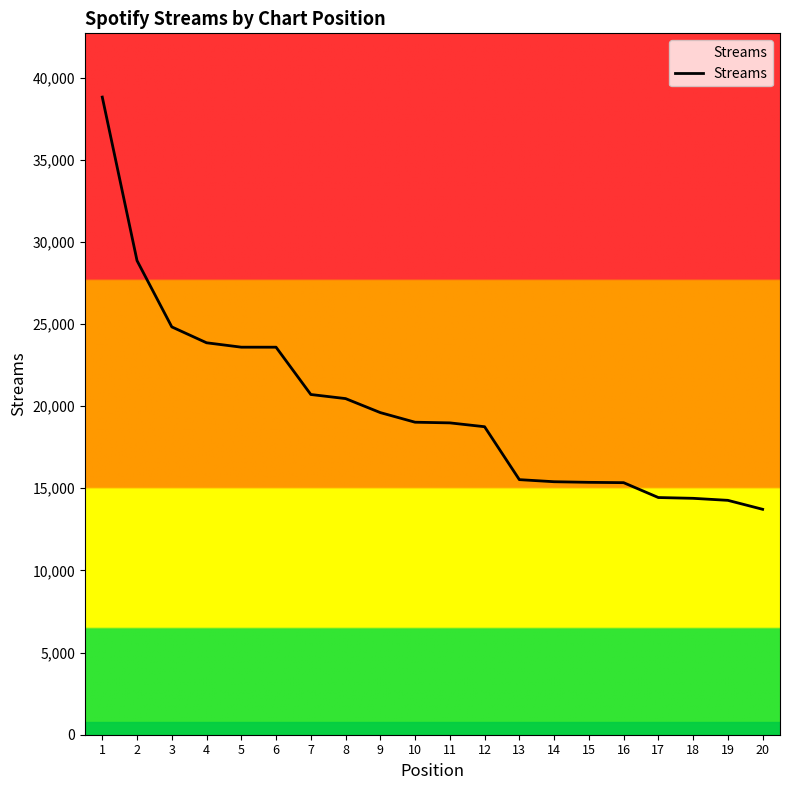

What is the sum of all values?

399461